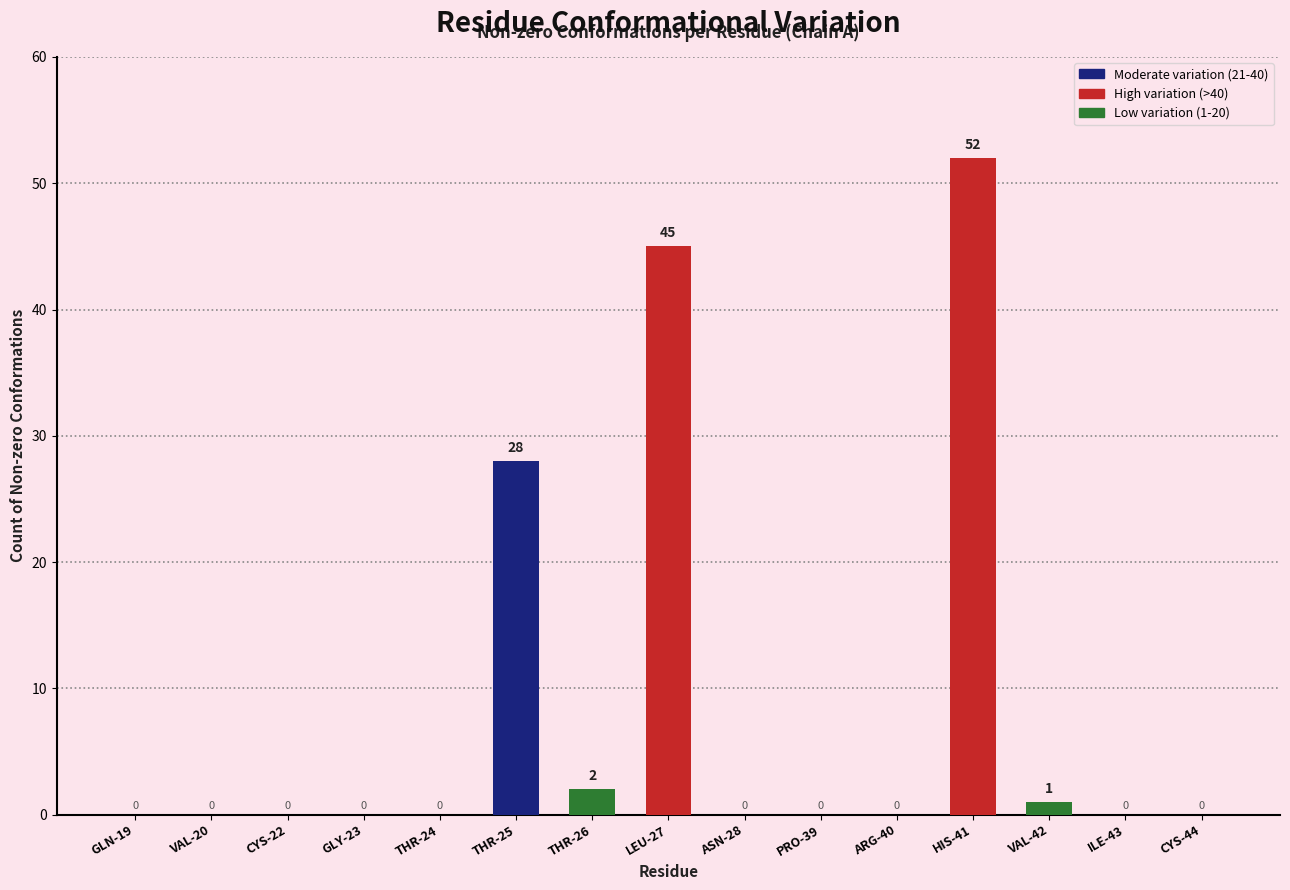

The chart shows a value of -27 at ILE-43. True or false?

False